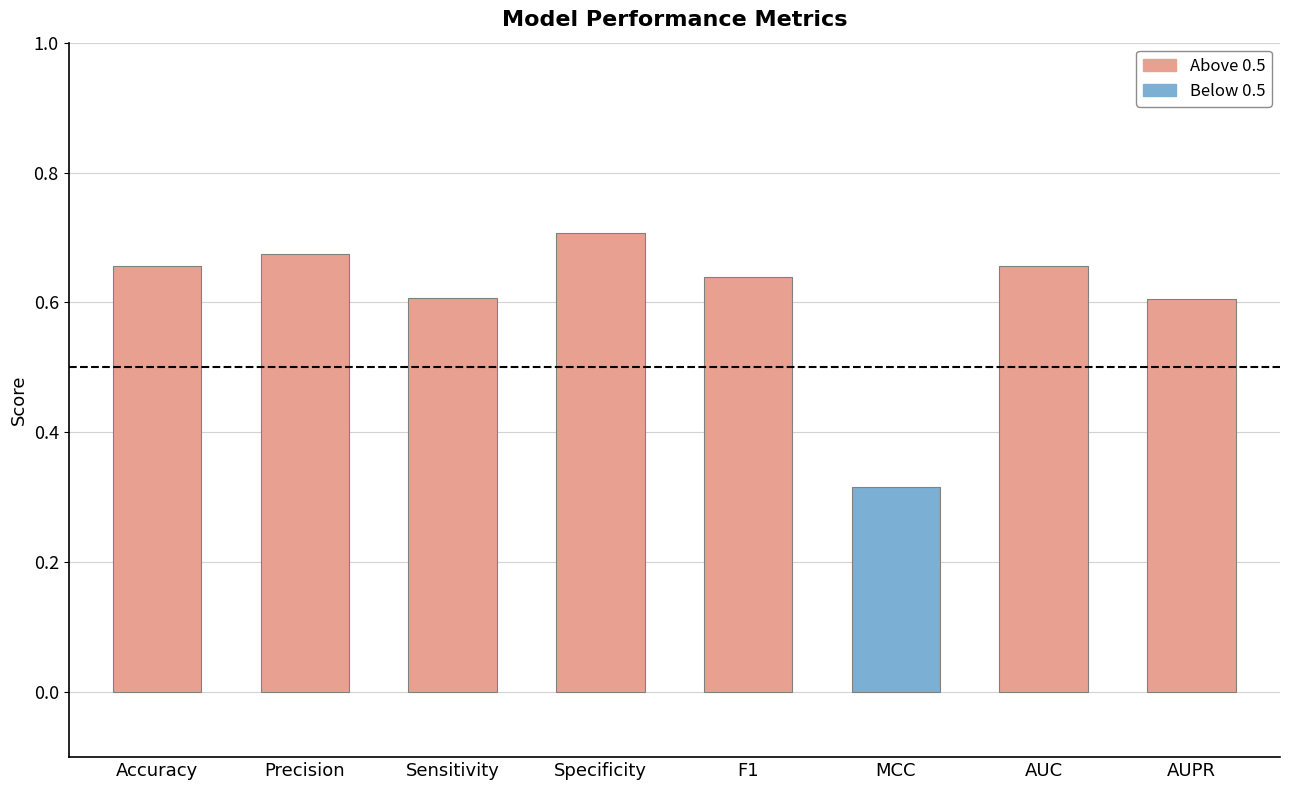

What position from the right is F1?

4